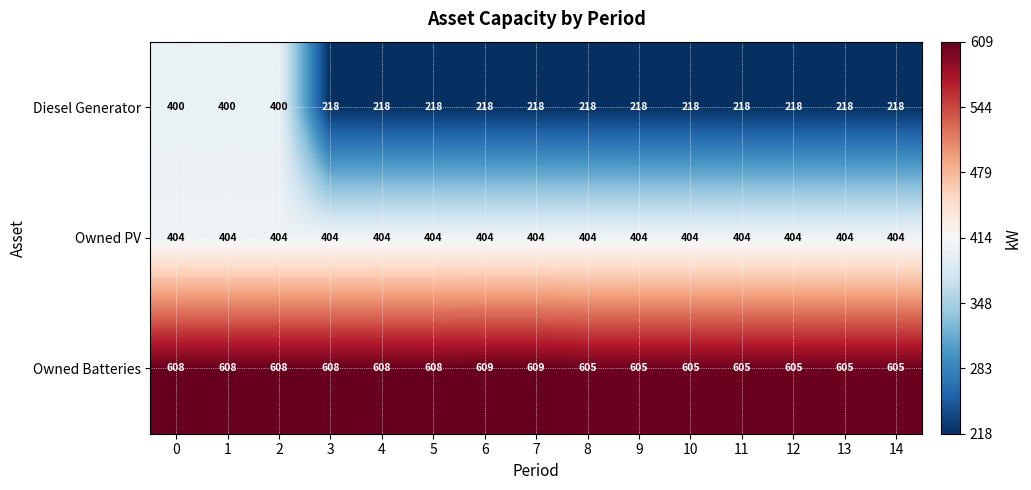

The Owned PV series shows 601 at 0. True or false?

False